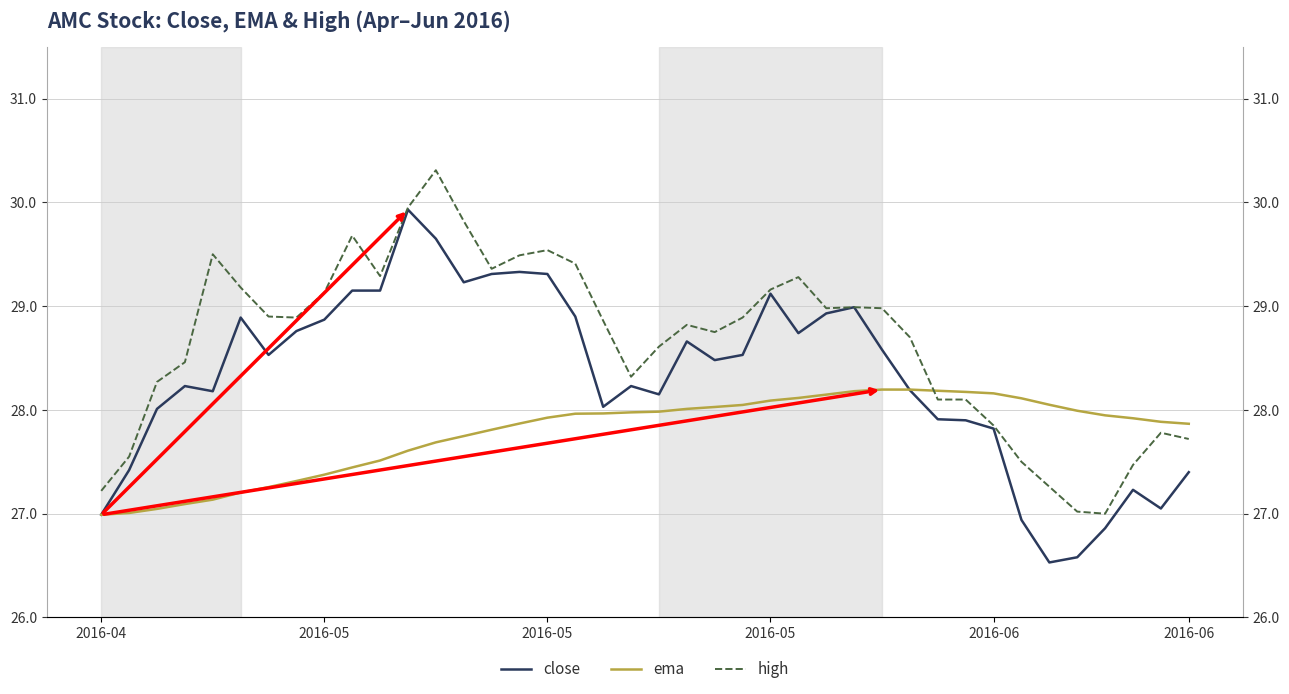

Is it true that ema equals 7.8 at 30?

False